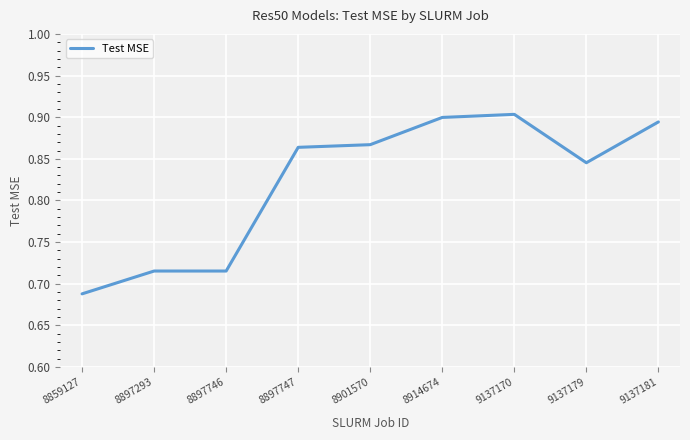

What is the difference between the second highest and second lowest values?

0.2